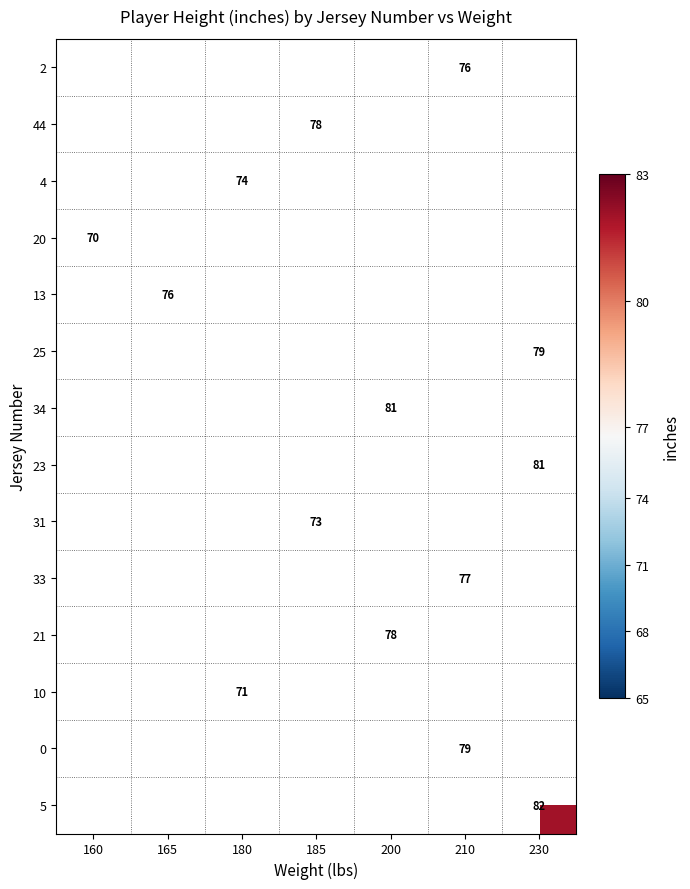

True or false: 10 has a value of 71 at 180.

True